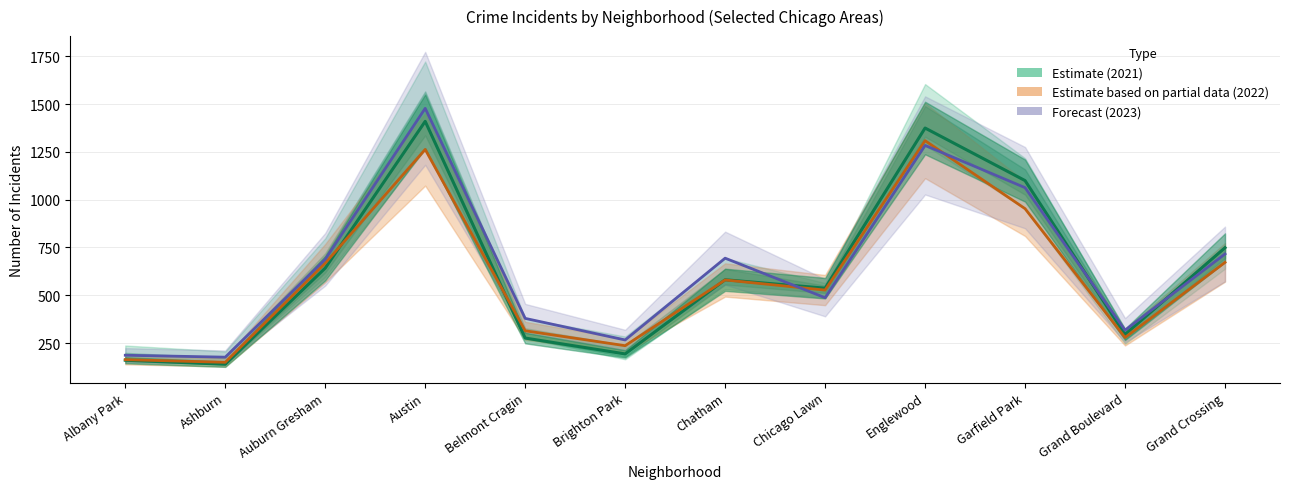

What is the average value of the Estimate (2021) series?

621